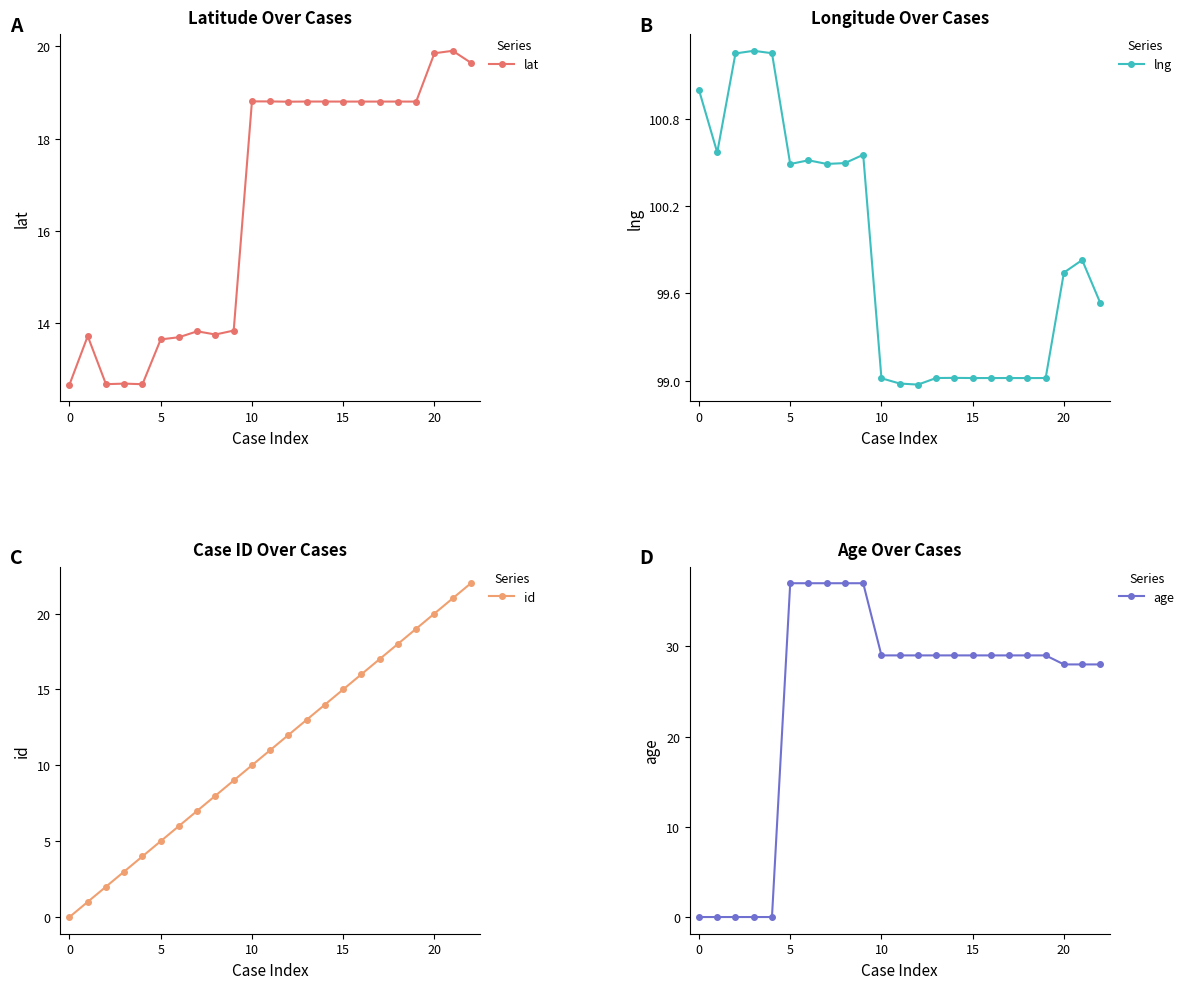

Which series has the largest range (max minus min)?

age